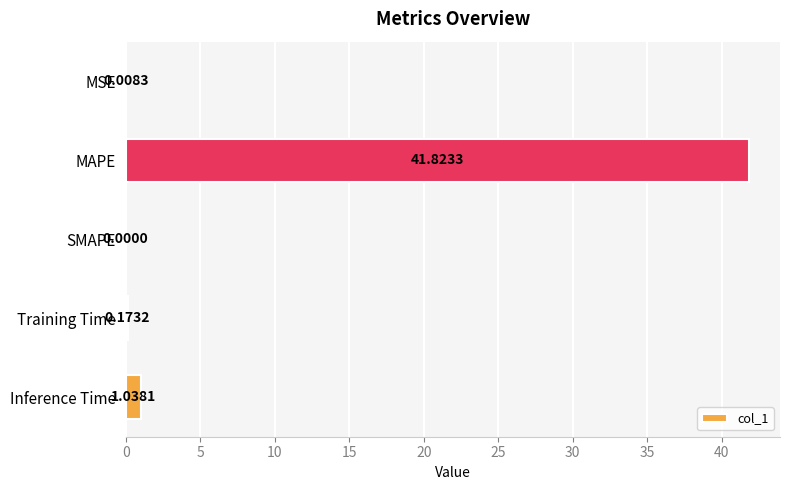

Between MSE and SMAPE, which is larger?

MSE